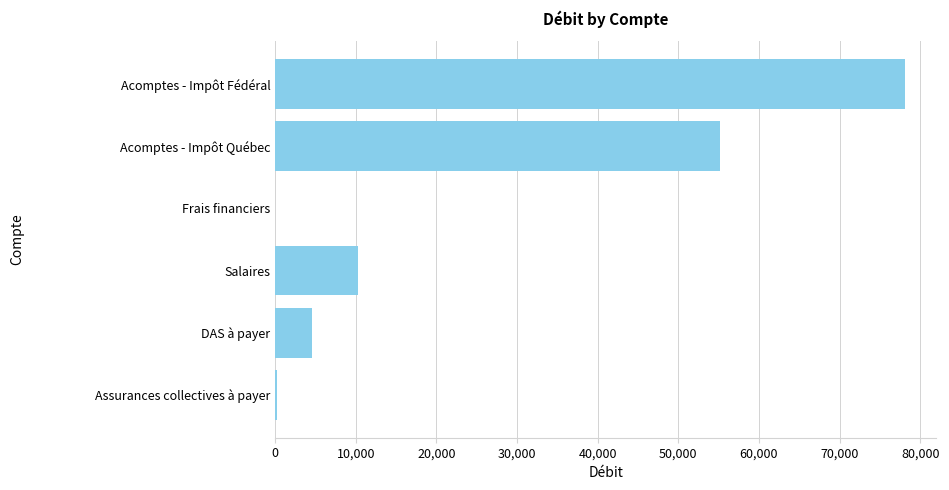

At which label is the value closest to 39059?

Acomptes - Impôt Québec